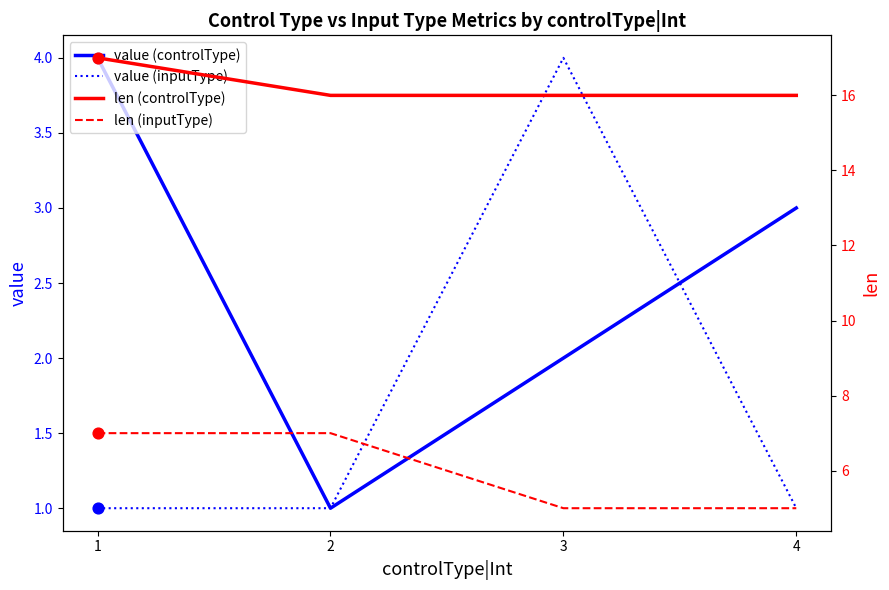

Which series contains the lowest Y value?

value (controlType)